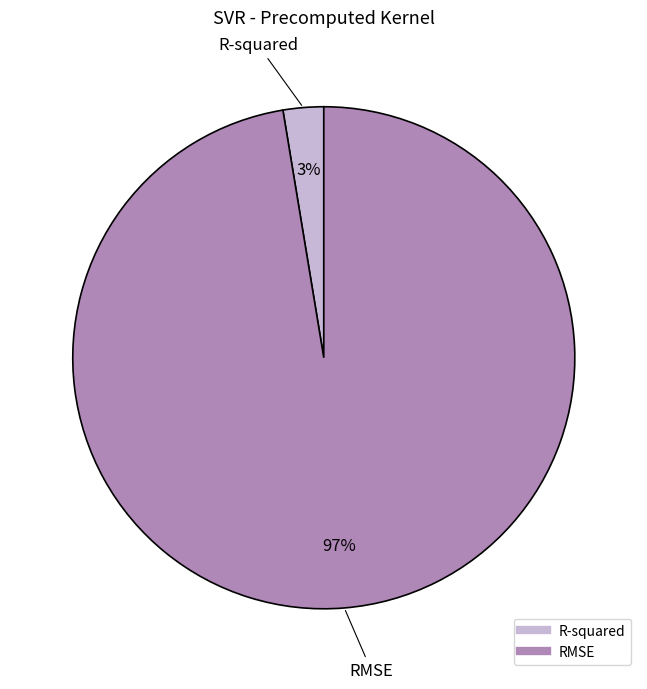

Which category has the biggest portion of the pie?

RMSE